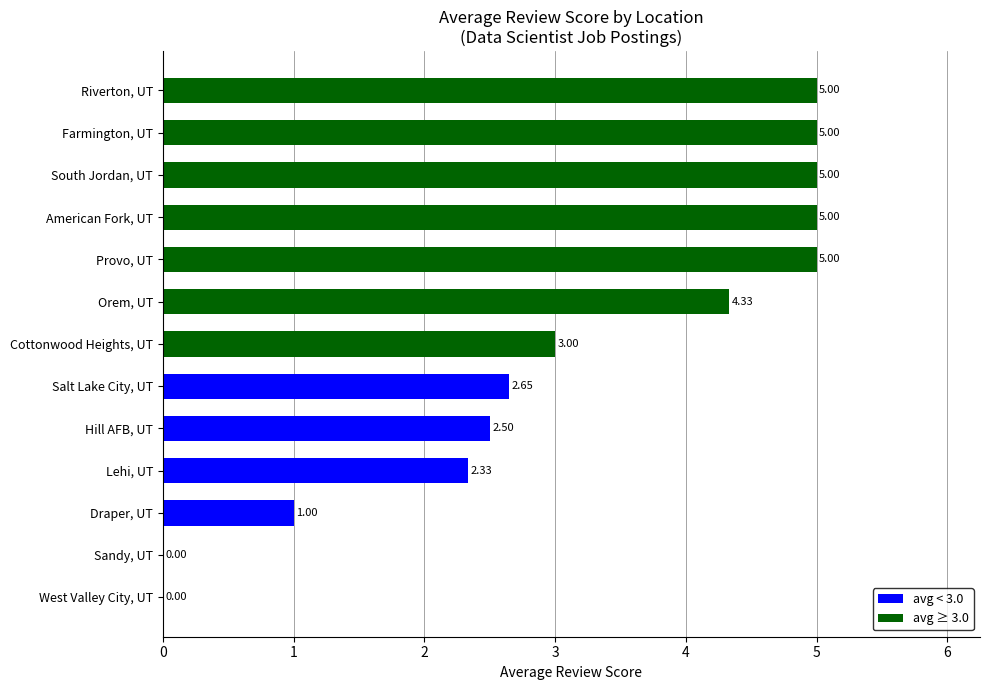

Approximately how many times larger is the value at Hill AFB, UT compared to Draper, UT?

2.5